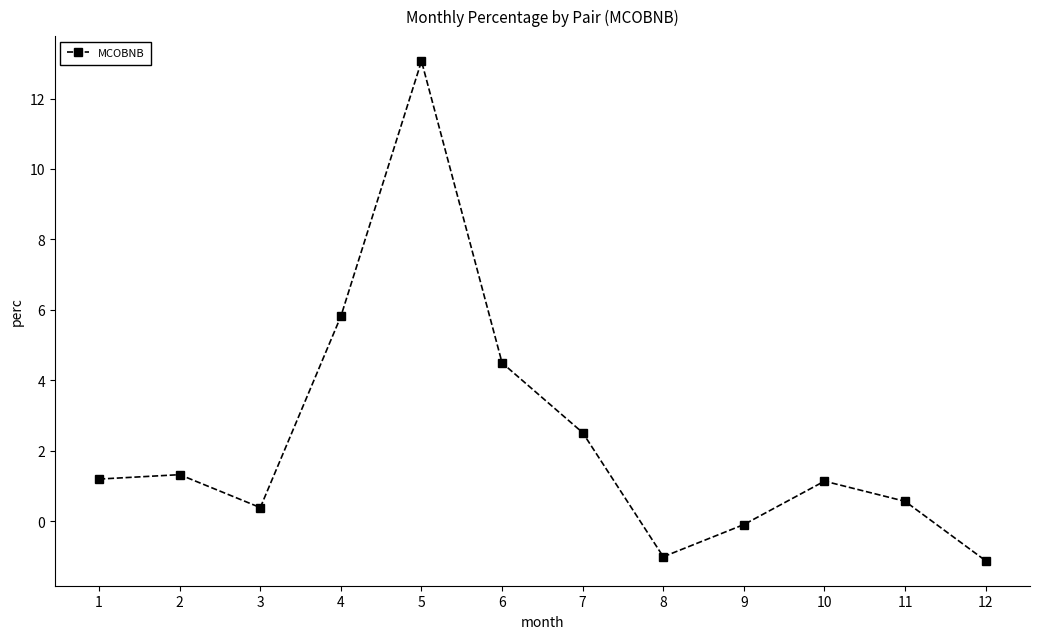

How many interior local valleys (lower than both neighbors) does the data have?

2